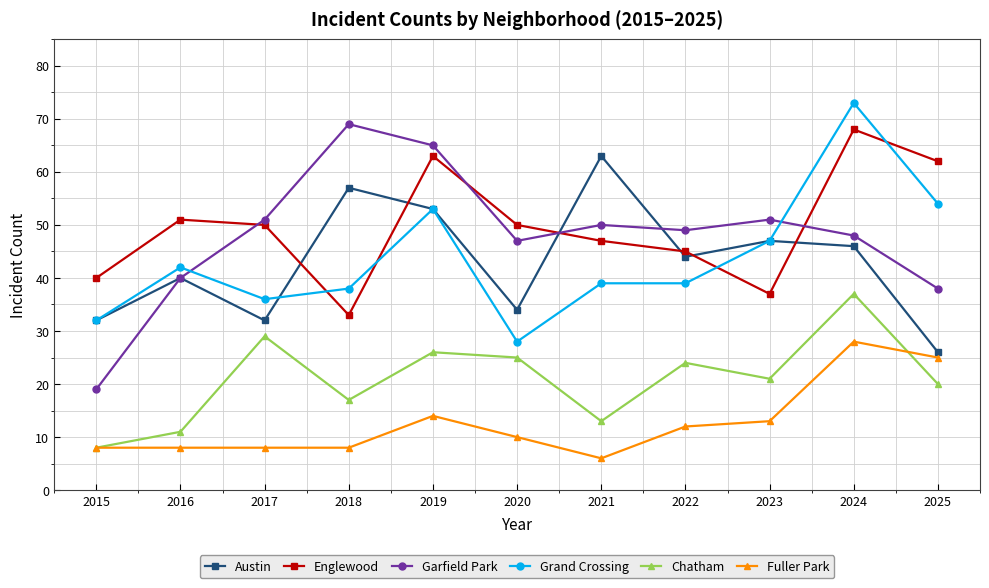

Which category has the lowest value across all series?

2021